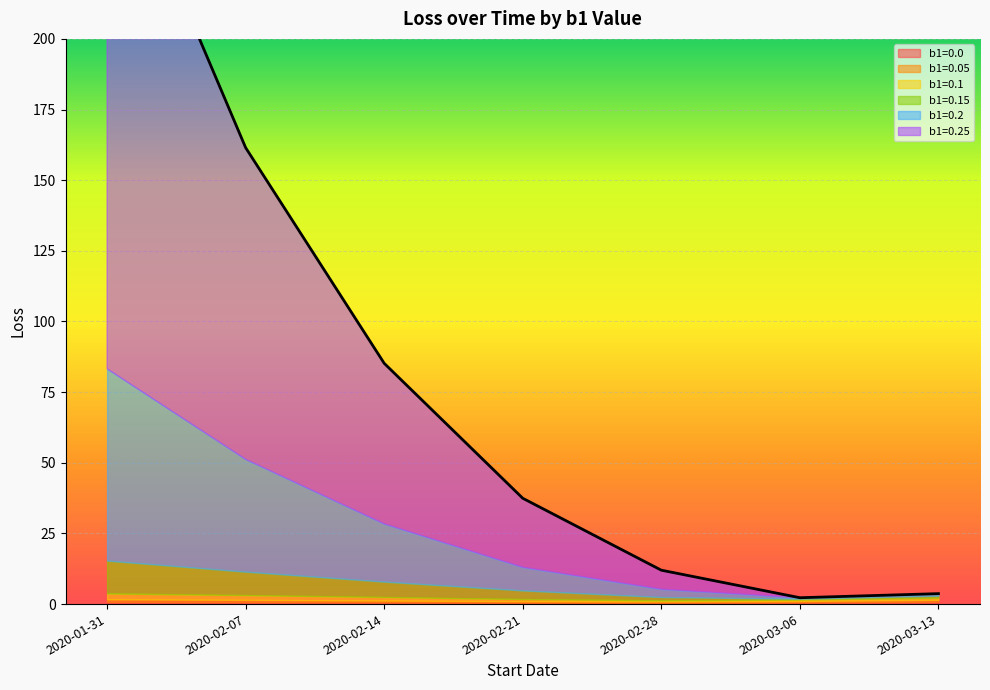

How many intersections are there between b1=0.15 and b1=0.25?

1